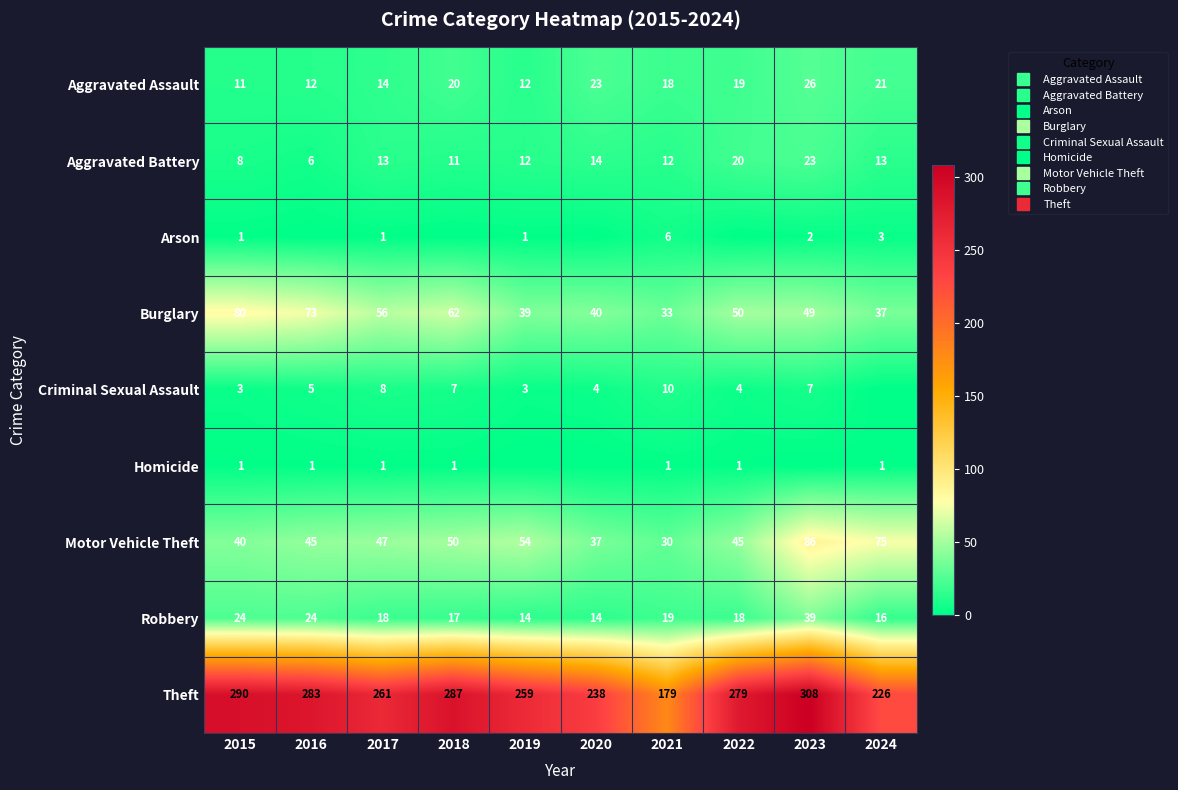

What is the difference between the highest and lowest values at 2017?

260